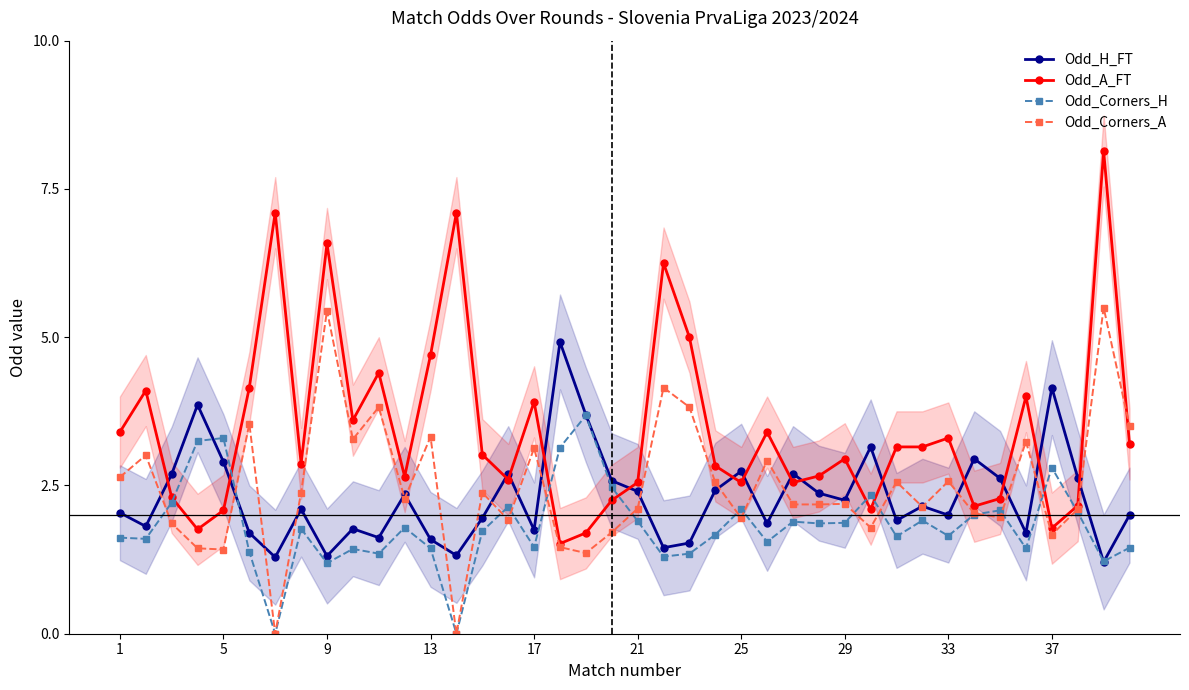

Where does the Odd_A_FT series first go above 3?

1